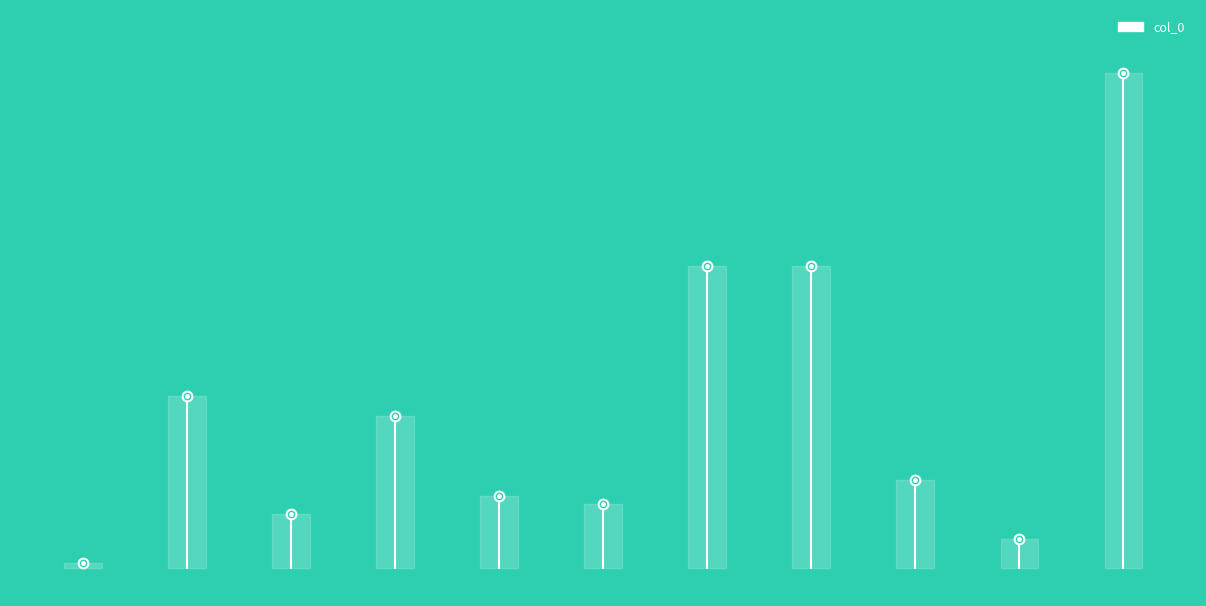

What is the change in value from −2 to 0?

+9533.8